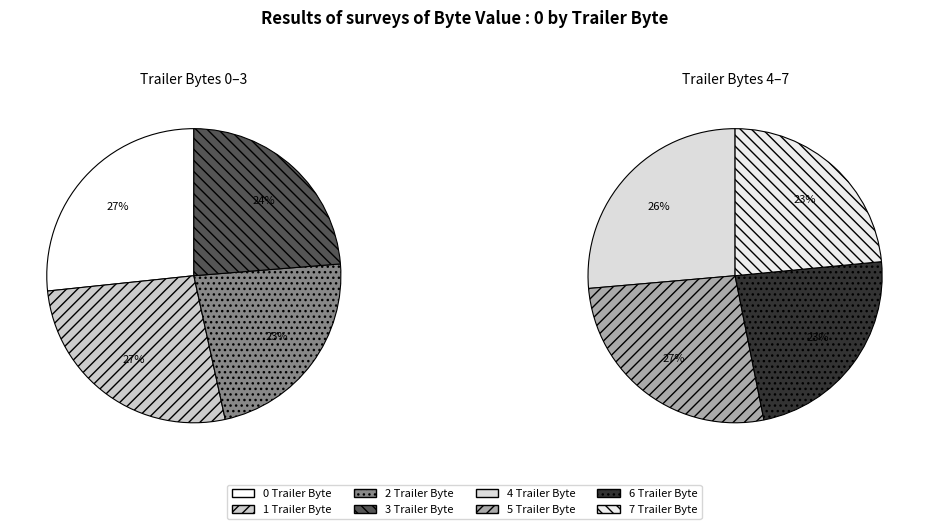

How many segments does this pie chart have?

8